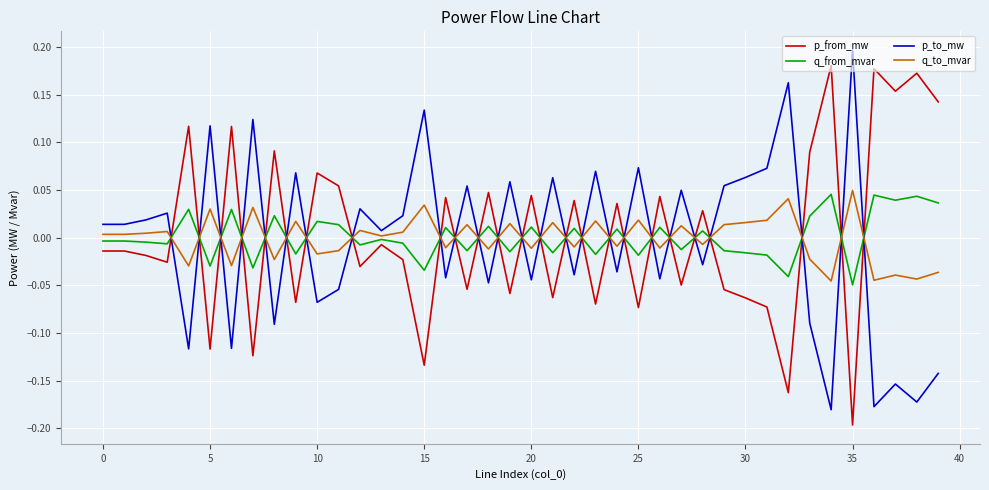

After their last crossing, which series has the higher values: p_to_mw or p_from_mw?

p_from_mw